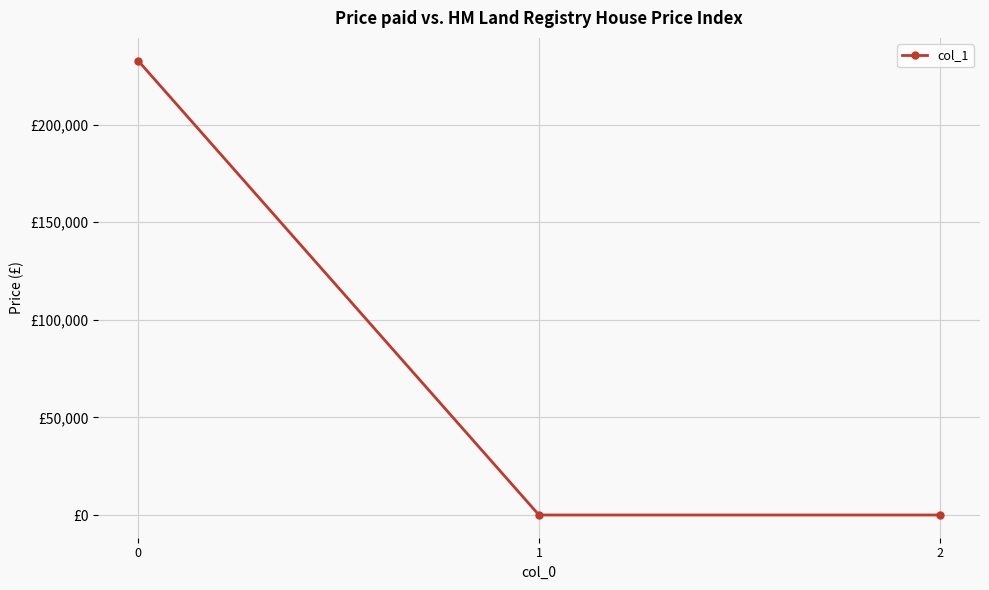

Reading left to right, list all the values displayed in this chart.

0=232735.4	1=0.0	2=0.0